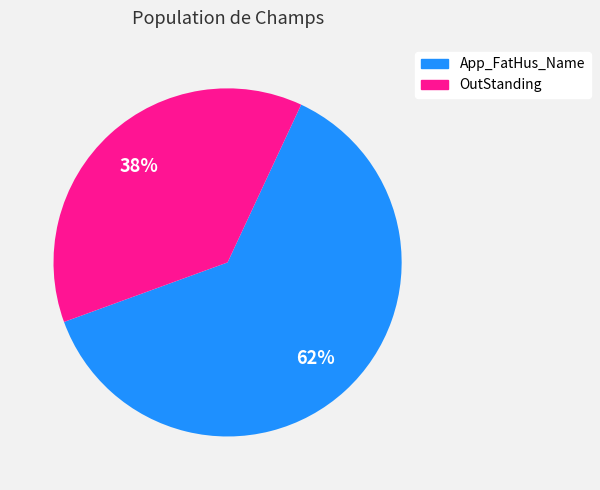

How many segments does this pie chart have?

2